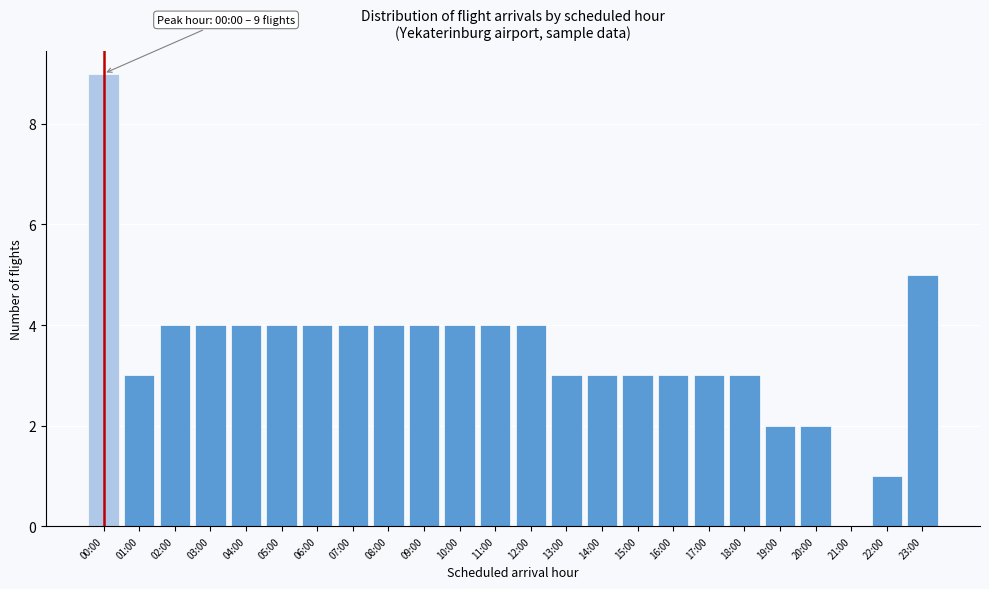

Reading left to right, what are all the values shown in this chart?

00:00=9	01:00=3	02:00=4	03:00=4	04:00=4	05:00=4	06:00=4	07:00=4	08:00=4	09:00=4	10:00=4	11:00=4	12:00=4	13:00=3	14:00=3	15:00=3	16:00=3	17:00=3	18:00=3	19:00=2	20:00=2	21:00=0	22:00=1	23:00=5